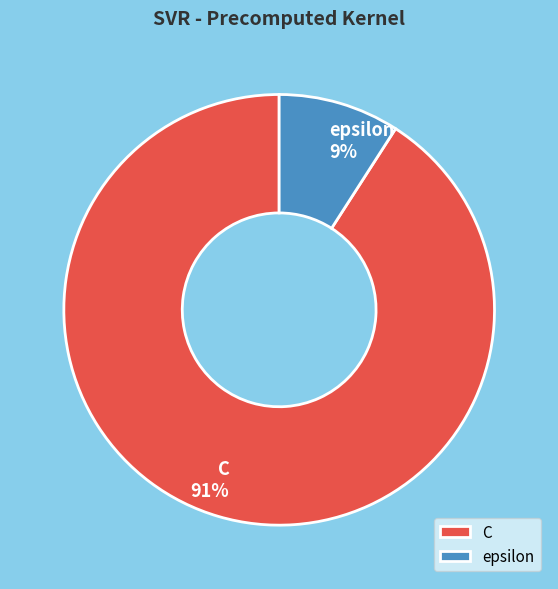

The C slice represents 77% of the pie. True or false?

False